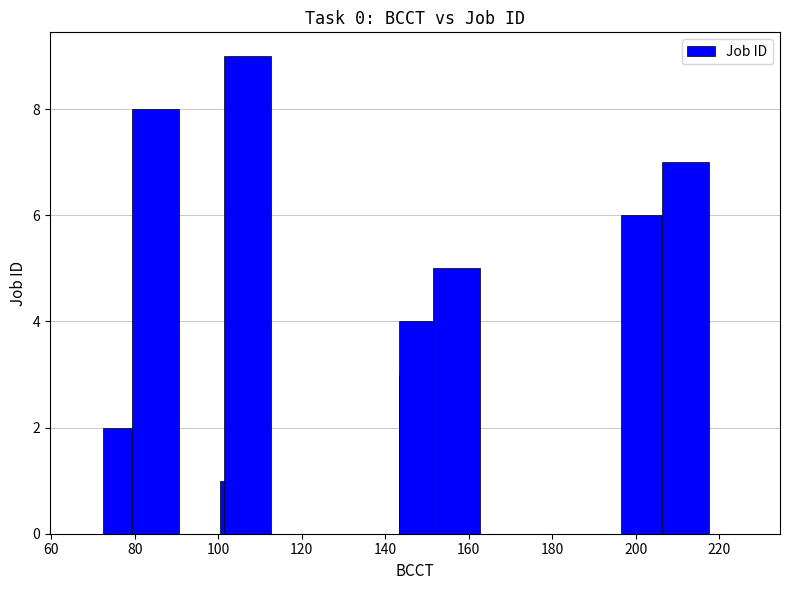

Which has a higher value, 180 or 60?

180